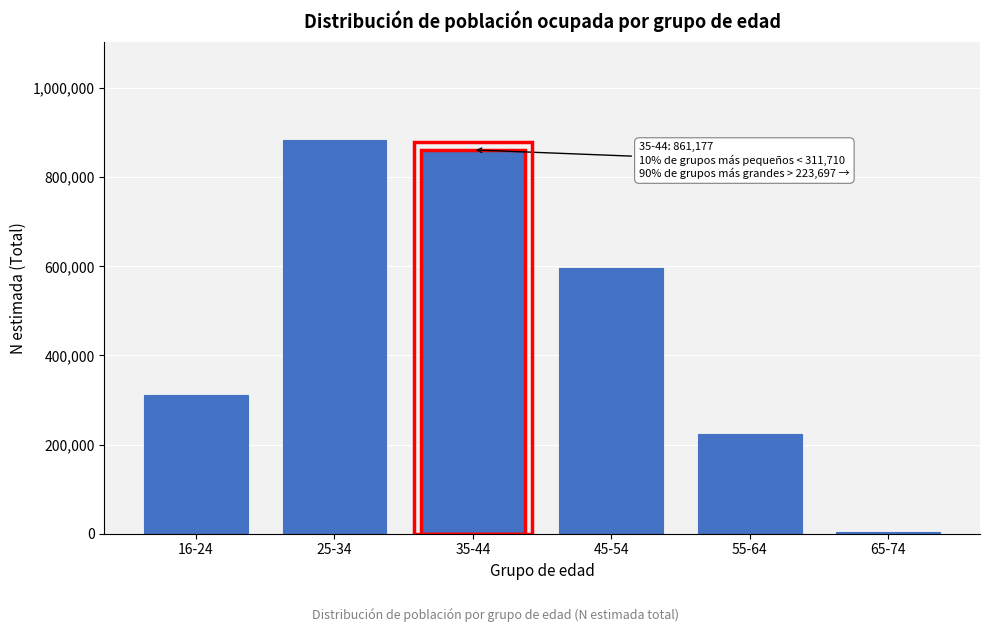

Reading right to left, what are all the values shown in this chart?

3618	223697	596115	861177	883378	311710